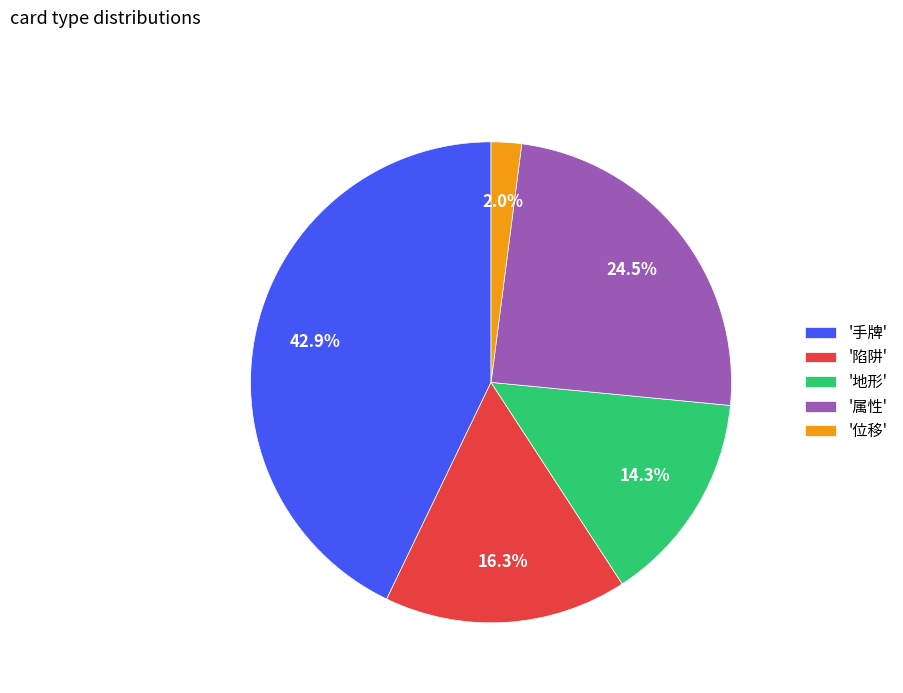

Does '地形' represent more than half of the total?

No